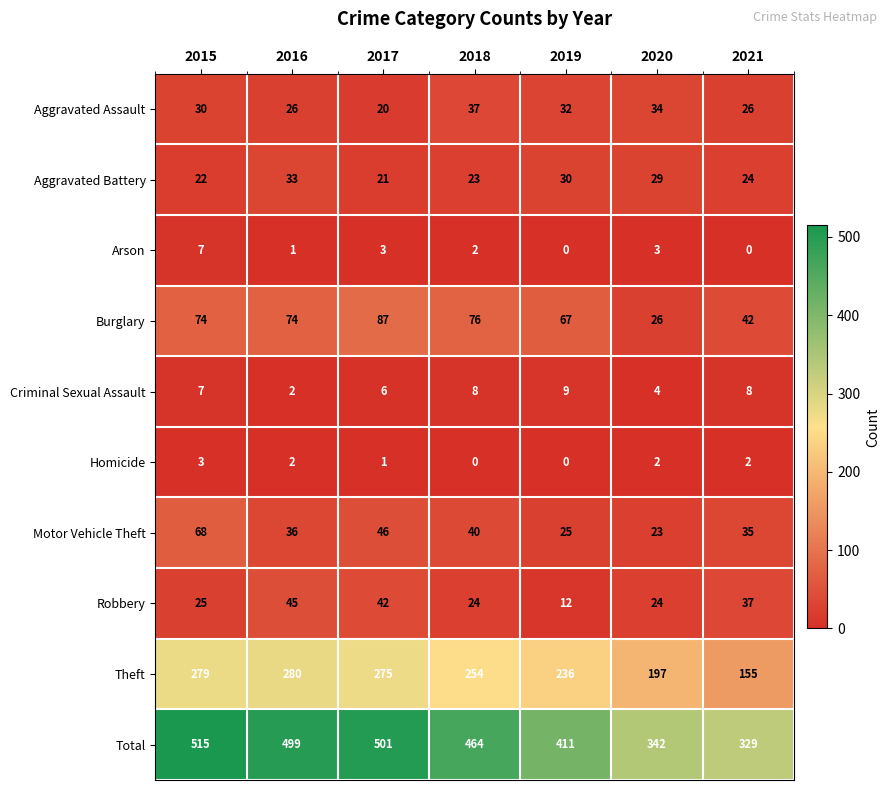

How many series are shown in this chart?

10